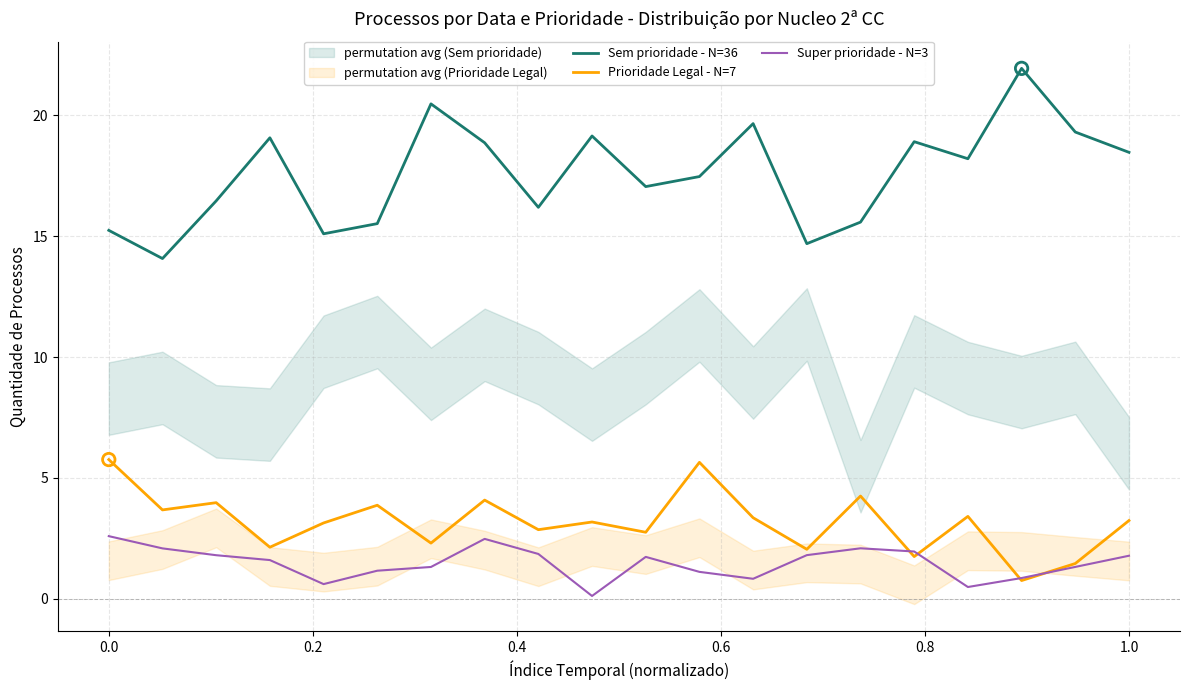

Which series contains the lowest Y value?

Super prioridade - N=3